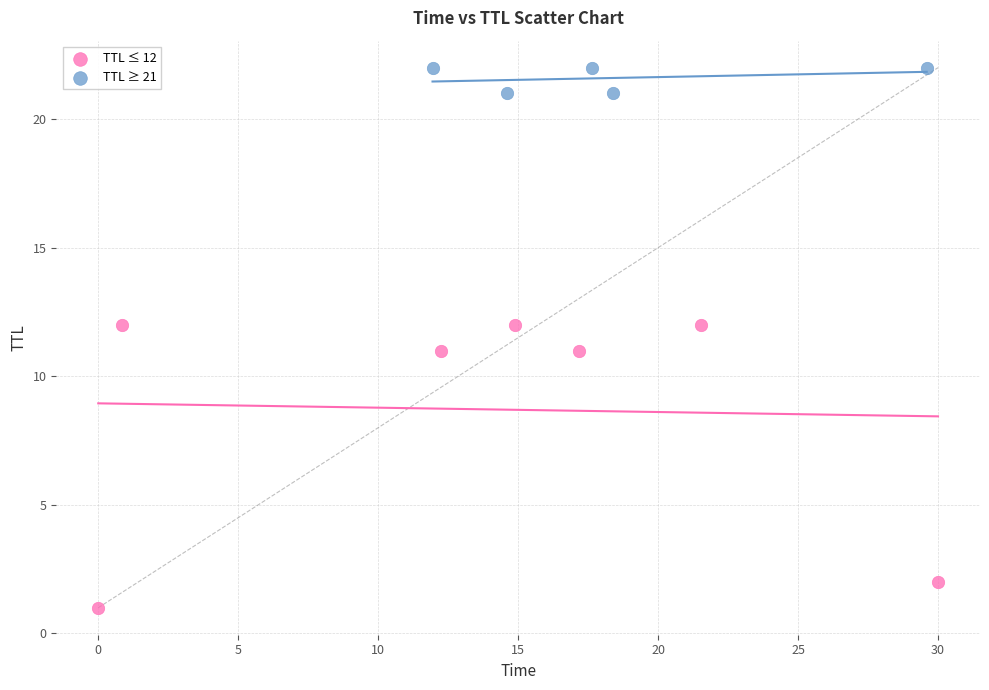

Which series has the largest Y range (max minus min)?

TTL ≤ 12